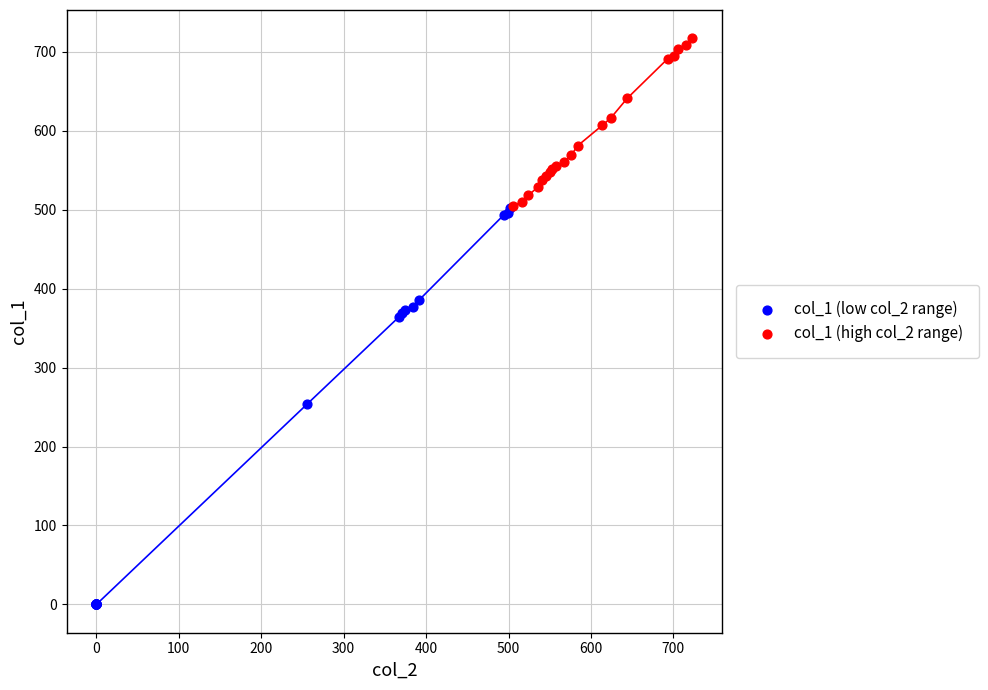

Which series contains the lowest Y value?

col_1 (low col_2 range)